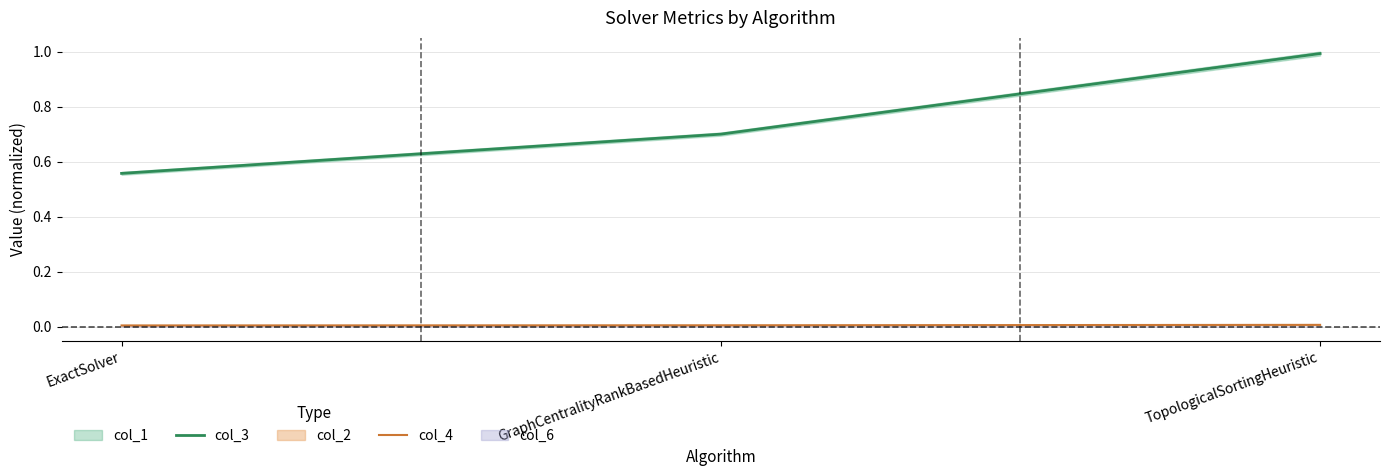

List the series in order of their overall mean, lowest first.

col_4, col_3